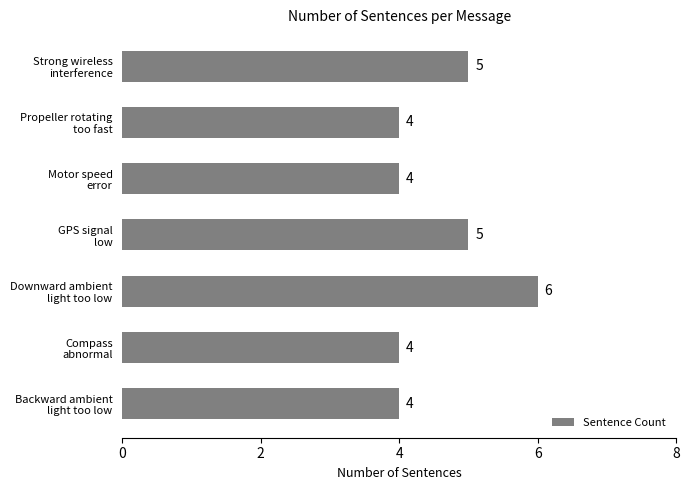

What is the sum of all values?

32